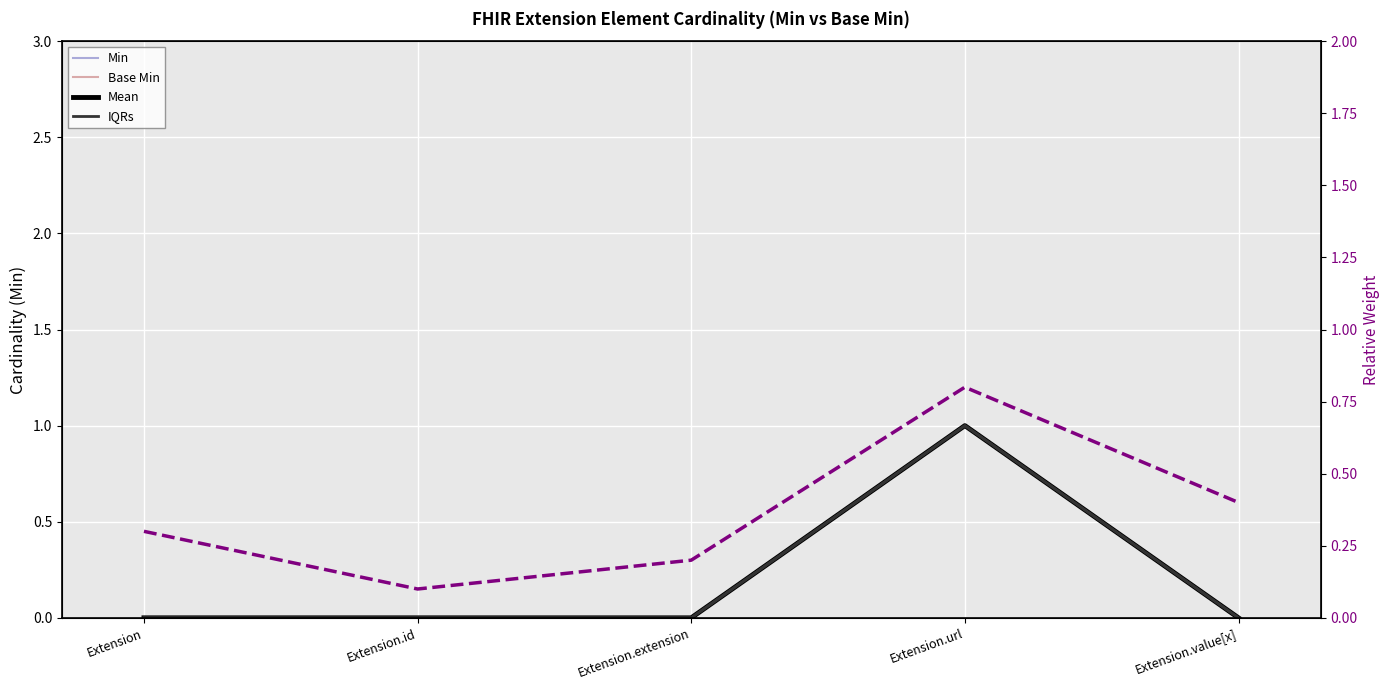

Rank the series at Extension from highest to lowest value.

Min, Base Min, Mean, IQRs